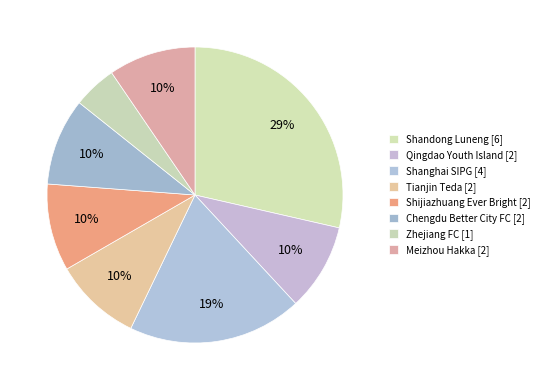

Is it true that Qingdao Youth Island is 10% of the pie?

True